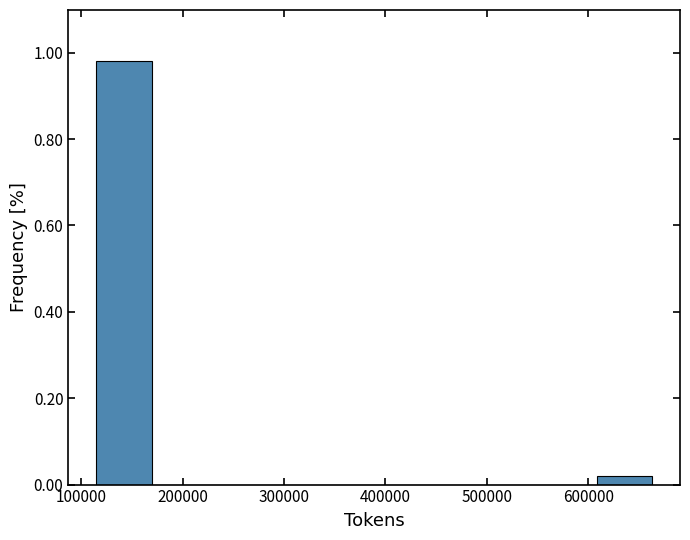

Reading left to right, list every bar in this chart as the range it spans on the x-axis followed by its height. Neither the bar edges nor the heights are printed on the chart, so give them approximately, as read against the axes.

110000 to 170000: 0.98
170000 to 220000: 0
220000 to 280000: 0
280000 to 330000: 0
330000 to 390000: 0
390000 to 440000: 0
440000 to 500000: 0
500000 to 550000: 0
550000 to 610000: 0
610000 to 660000: under 0.02